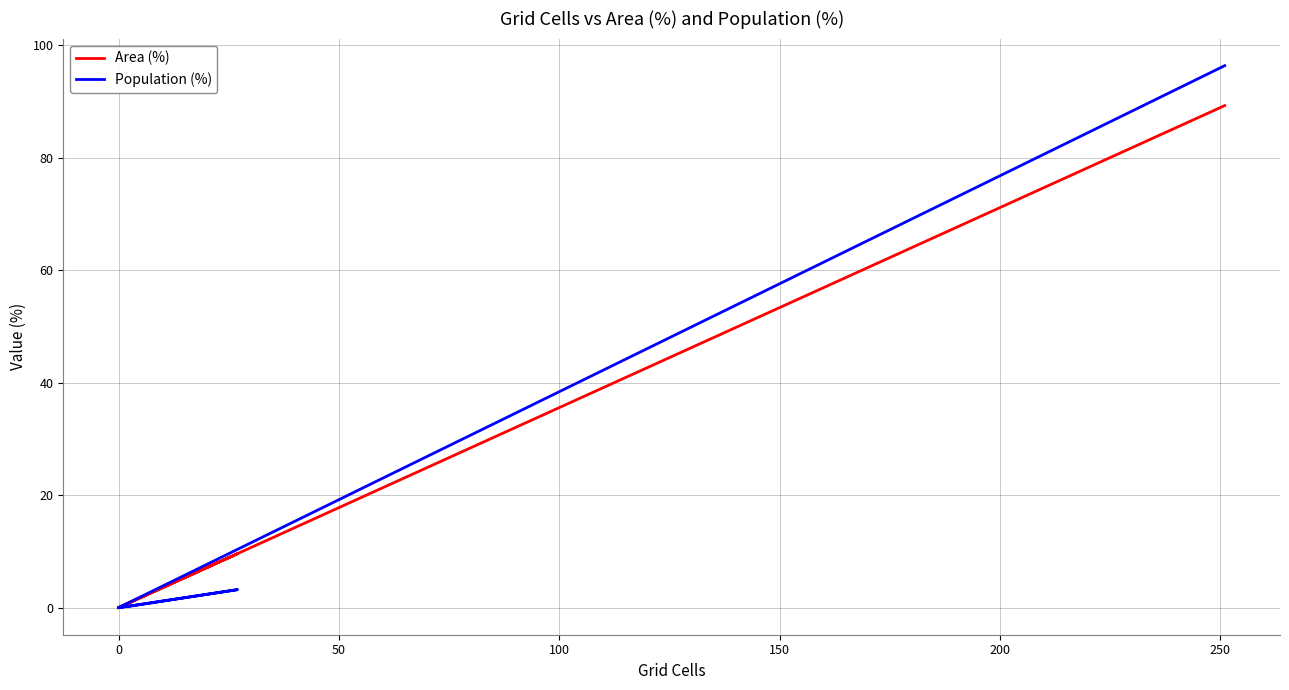

Reading left to right, transcribe all the data shown in this chart.

Area (%): 0.0	1.1	9.6	0.0	0.0	89.3
Population (%): 0.0	0.3	3.2	0.0	0.0	96.4